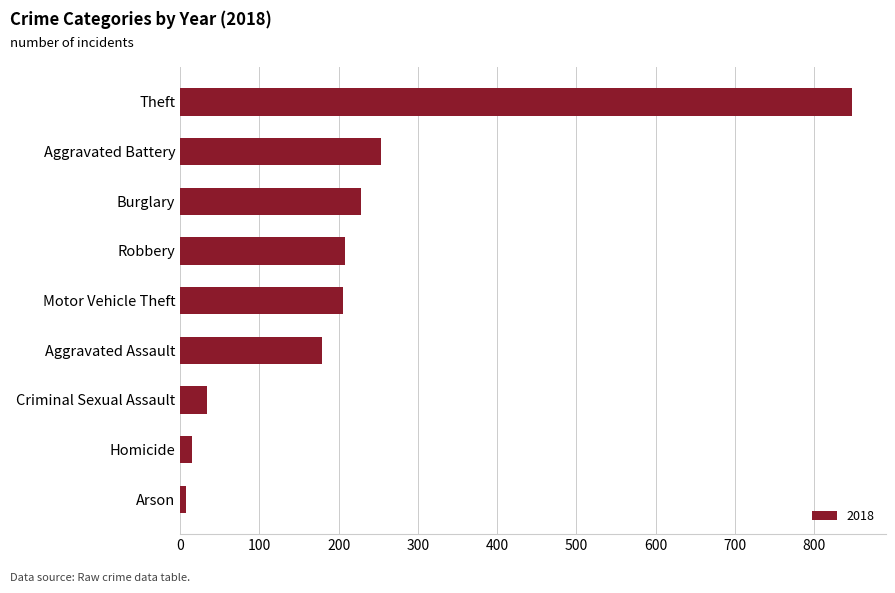

The value at Motor Vehicle Theft is 326. True or false?

False